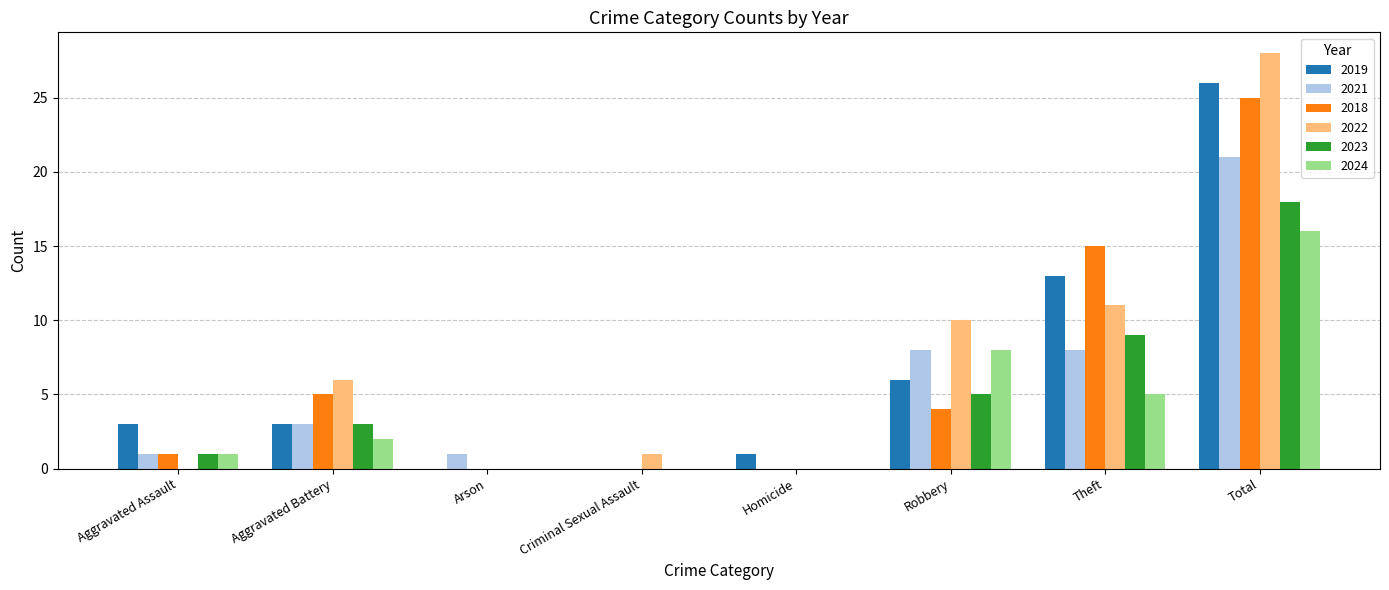

Between Homicide and Robbery, which series saw the biggest shift?

2022